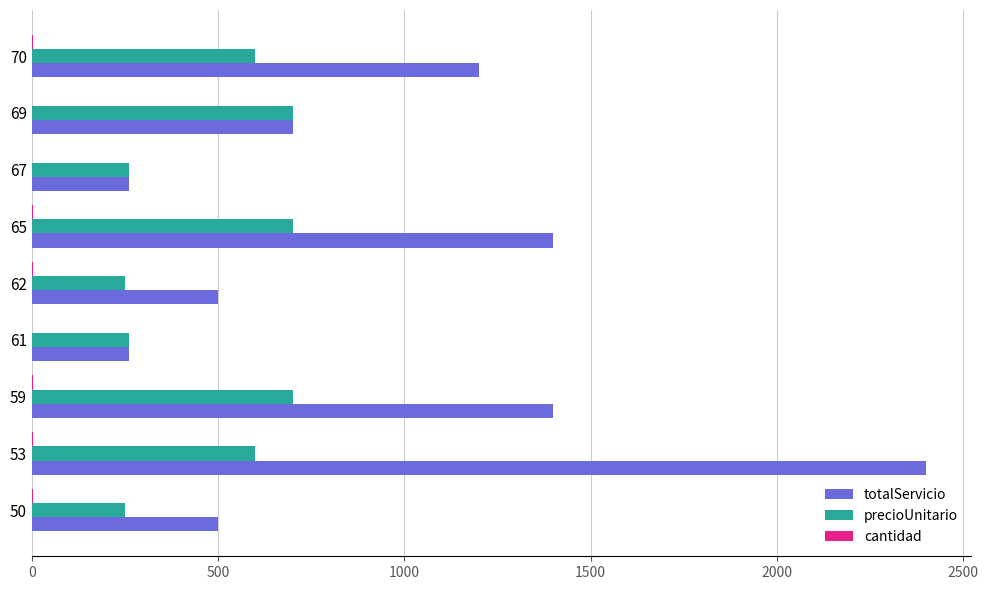

The value of precioUnitario at 69 is 700. True or false?

True